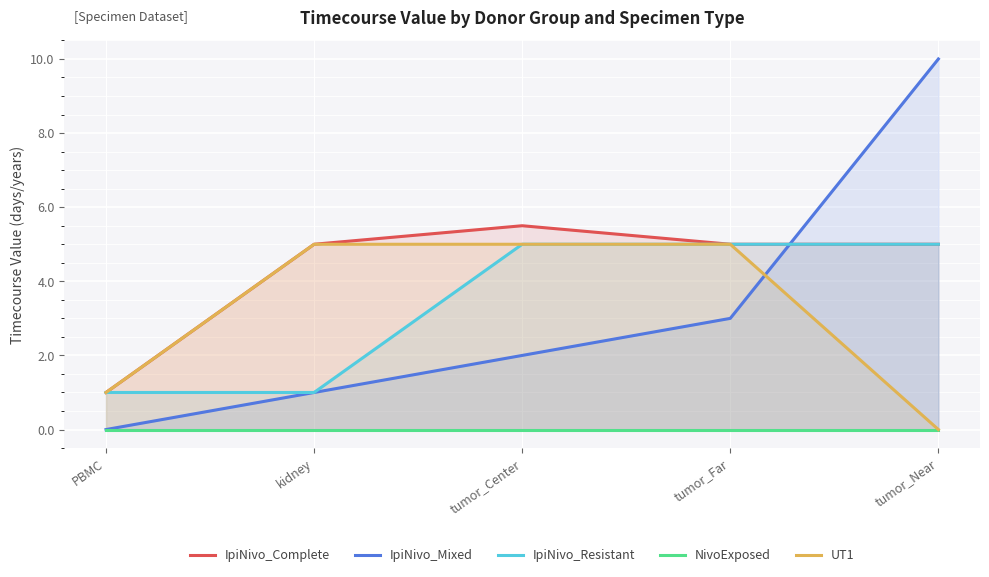

What is the difference between the IpiNivo_Mixed values at tumor_Far and tumor_Center?

1